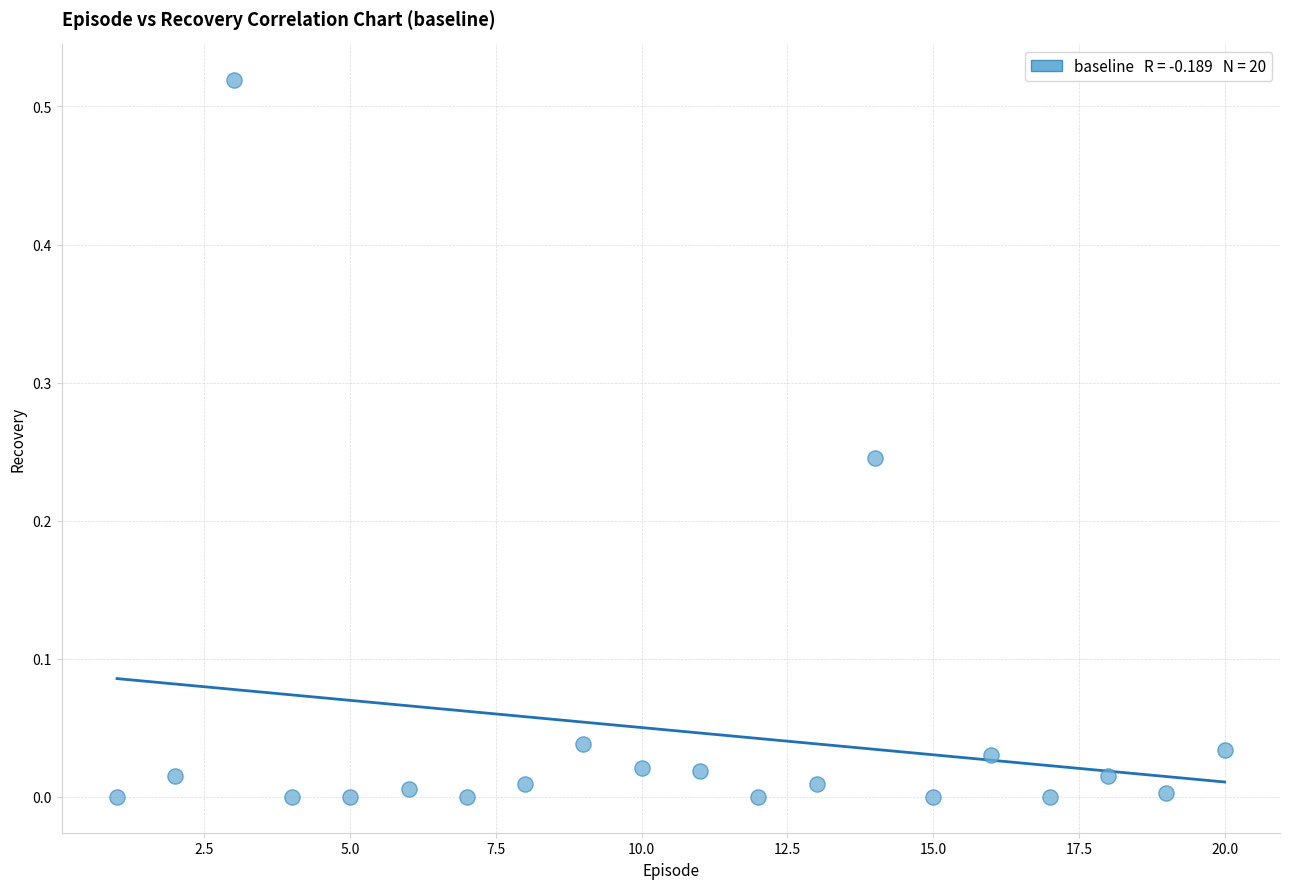

What is the range of X values (max minus min)?

19.0